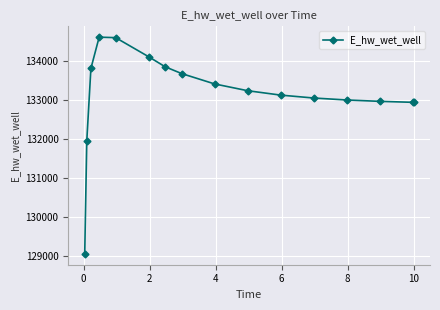

How many data points are above 133239?

8